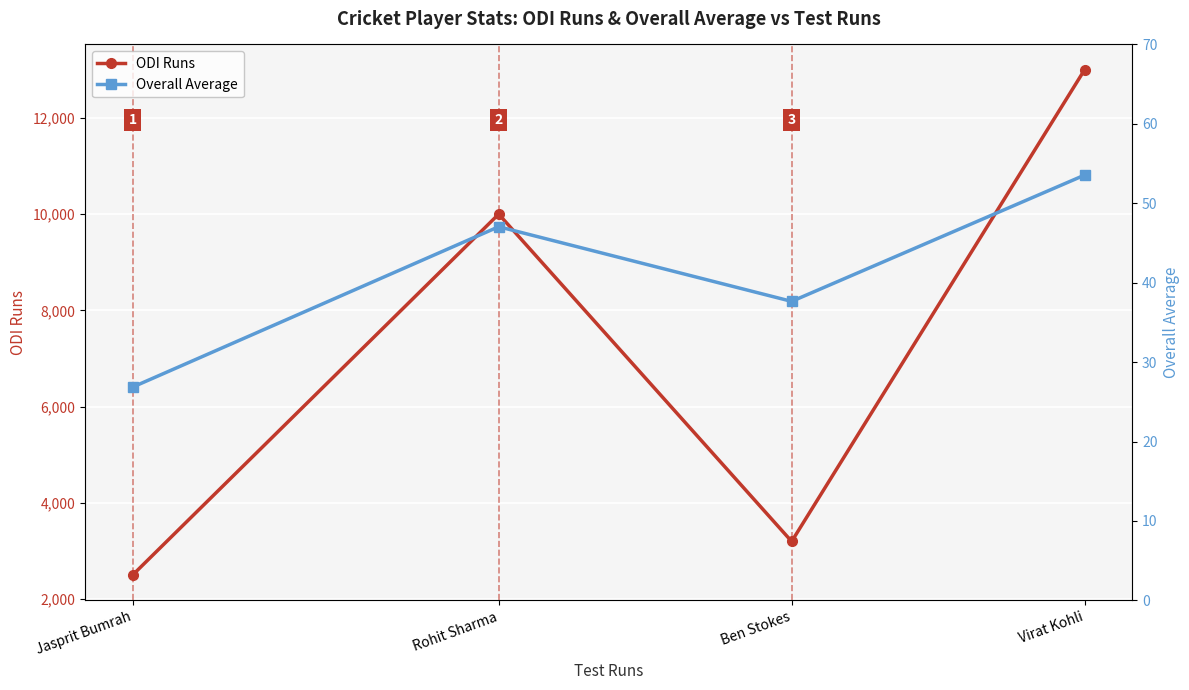

Which category has the highest value across all series?

Virat Kohli